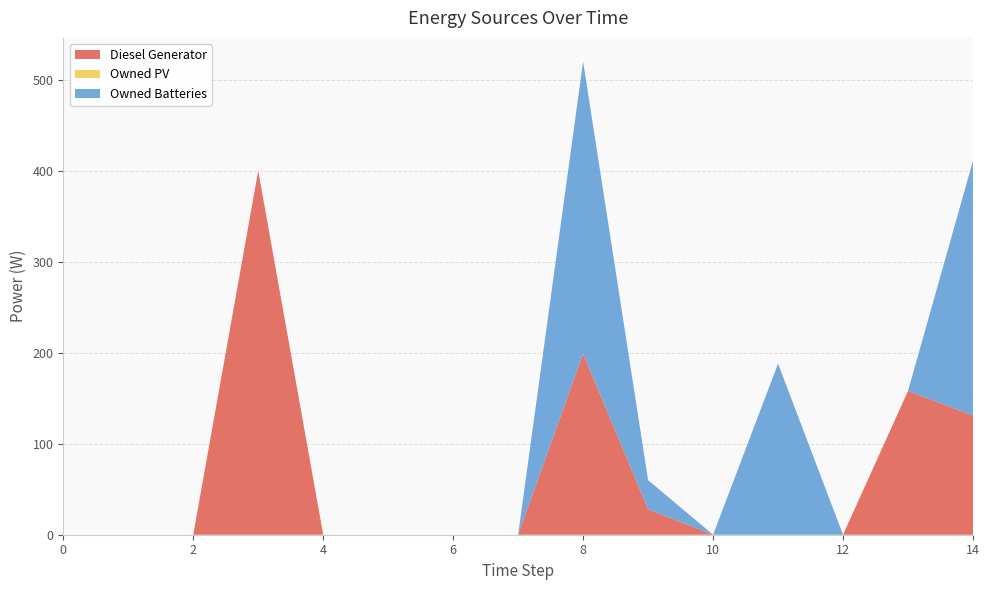

Reading left to right, what are all the values shown in this chart?

Diesel Generator: 0=0.0	1=0.0	2=0.0	3=400.0	4=0.0	5=0.0	6=0.0	7=0.0	8=199.0	9=28.0	10=0.0	11=0.0	12=0.0	13=158.0	14=131.0
Owned PV: 0=0.0	1=0.0	2=0.0	3=0.0	4=0.0	5=0.0	6=0.0	7=0.0	8=0.0	9=0.0	10=0.0	11=0.0	12=0.0	13=0.0	14=0.0
Owned Batteries: 0=0.0	1=0.0	2=0.0	3=0.0	4=0.0	5=0.0	6=0.0	7=0.0	8=321.0	9=32.0	10=0.0	11=188.0	12=0.0	13=0.0	14=280.0